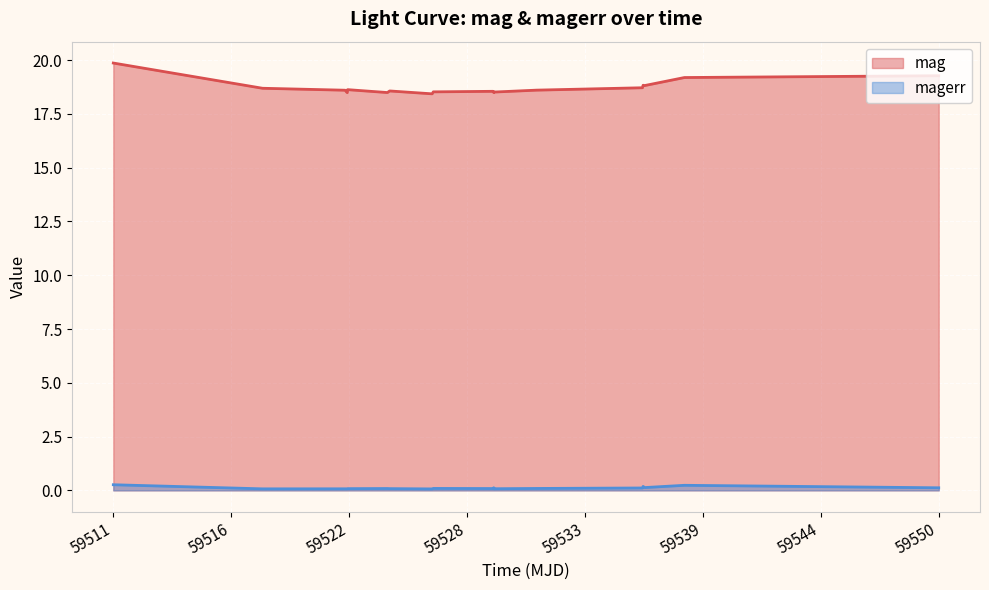

True or false: mag and magerr intersect in this chart.

False